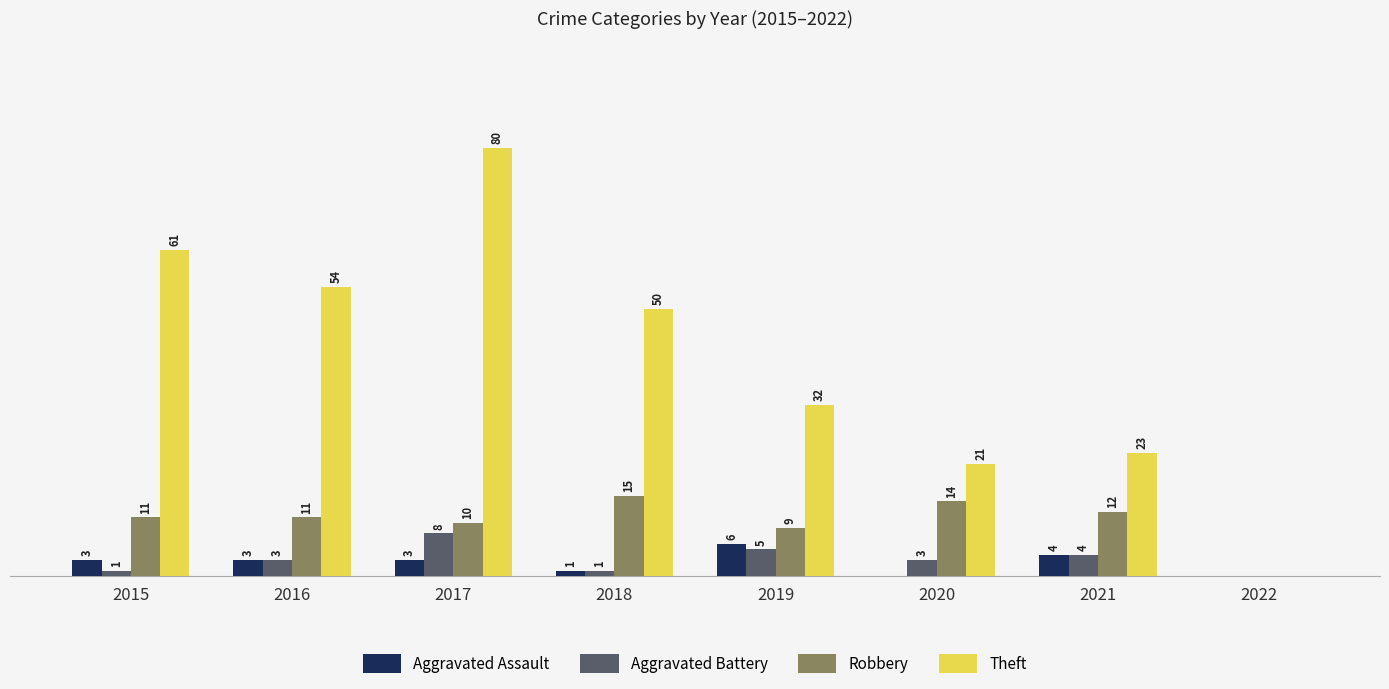

Between 2016 and 2020, which series saw the biggest shift?

Theft